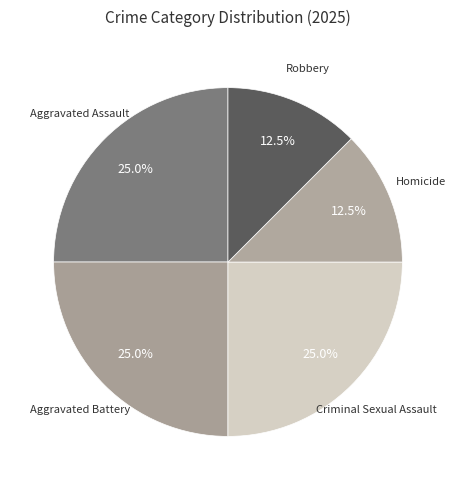

Count the number of slices in the pie.

5